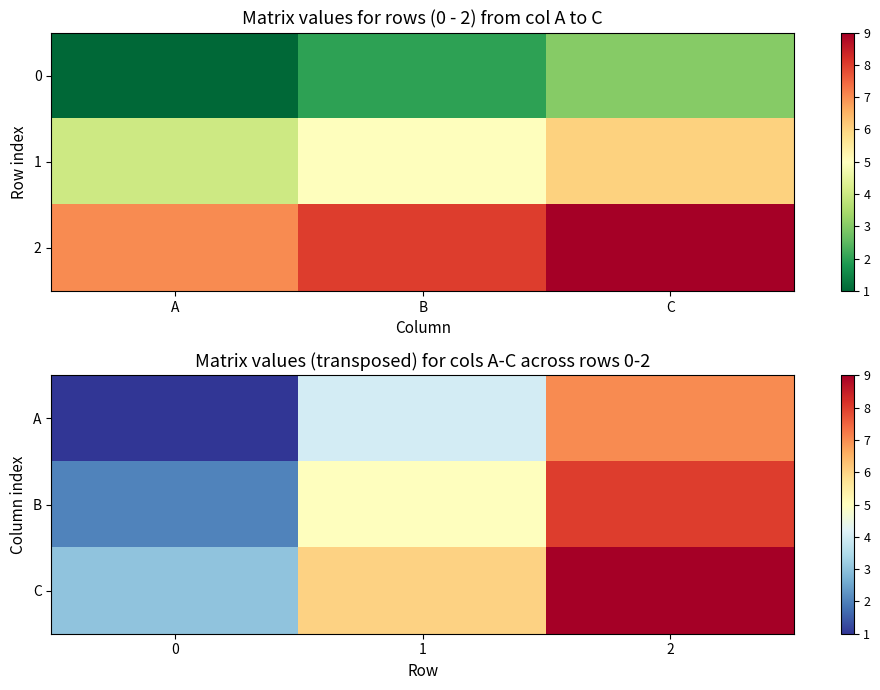

List the series in order of their overall mean, highest first.

C, B, A